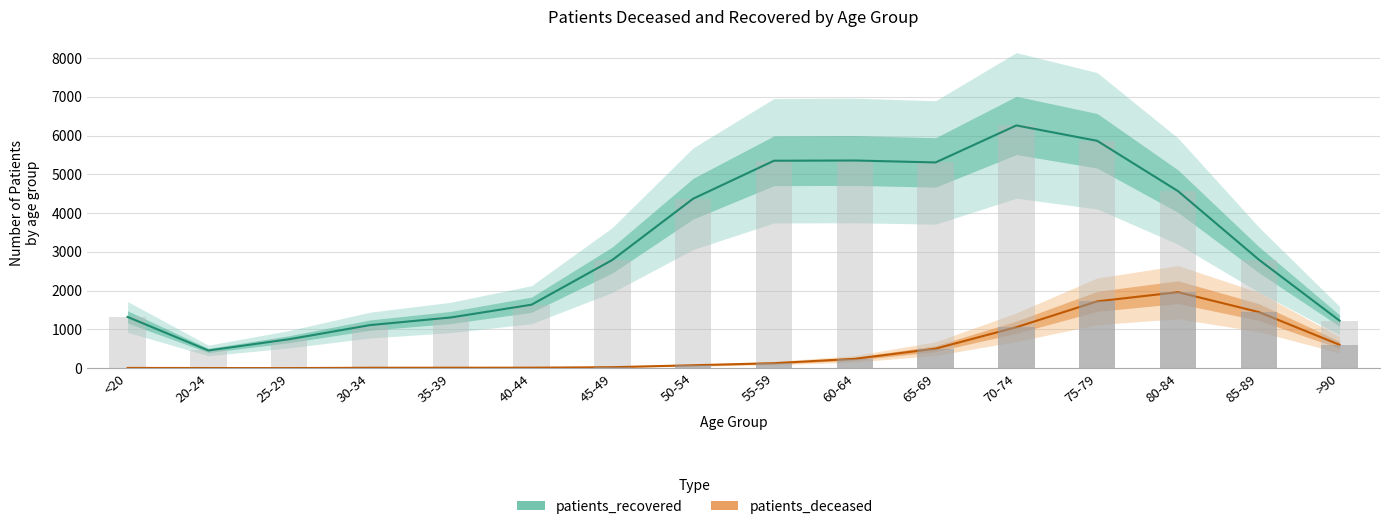

What is the difference between the maximum and second lowest values in the patients_deceased series?

1958